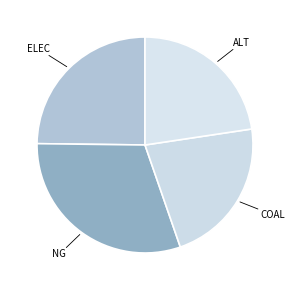

How many segments does this pie chart have?

4